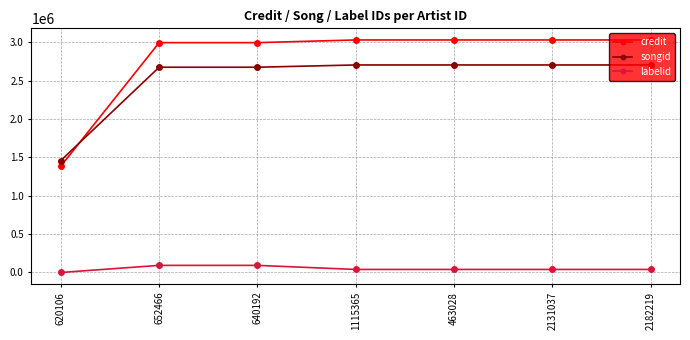

Which series has the largest total across all categories?

credit